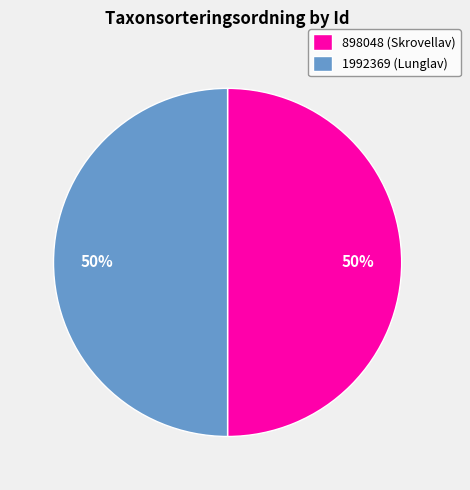

How many segments does this pie chart have?

2